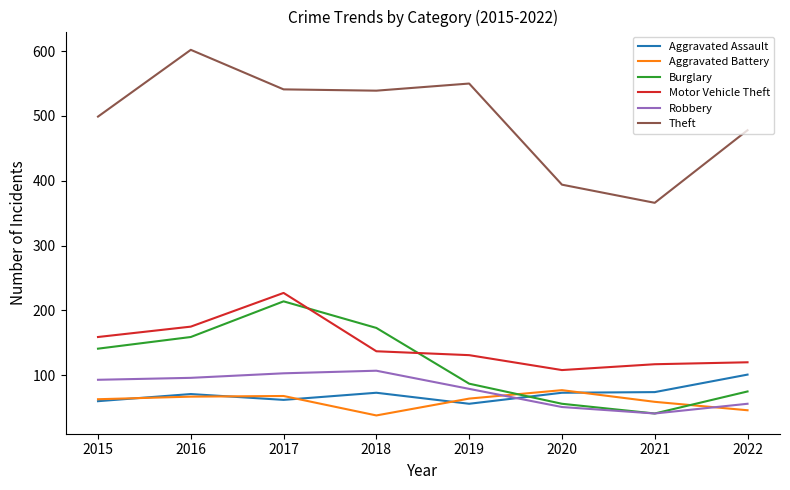

What are all the series names shown in the legend?

Aggravated Assault, Aggravated Battery, Burglary, Motor Vehicle Theft, Robbery, Theft